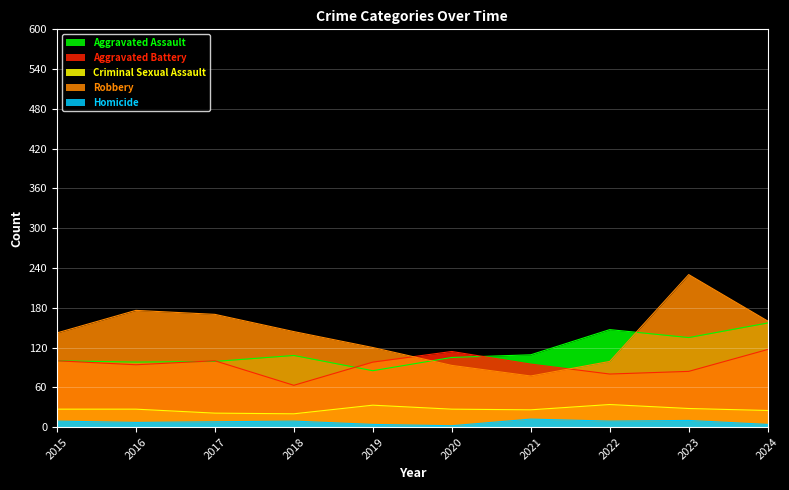

Where is the first local maximum for Homicide?

2018